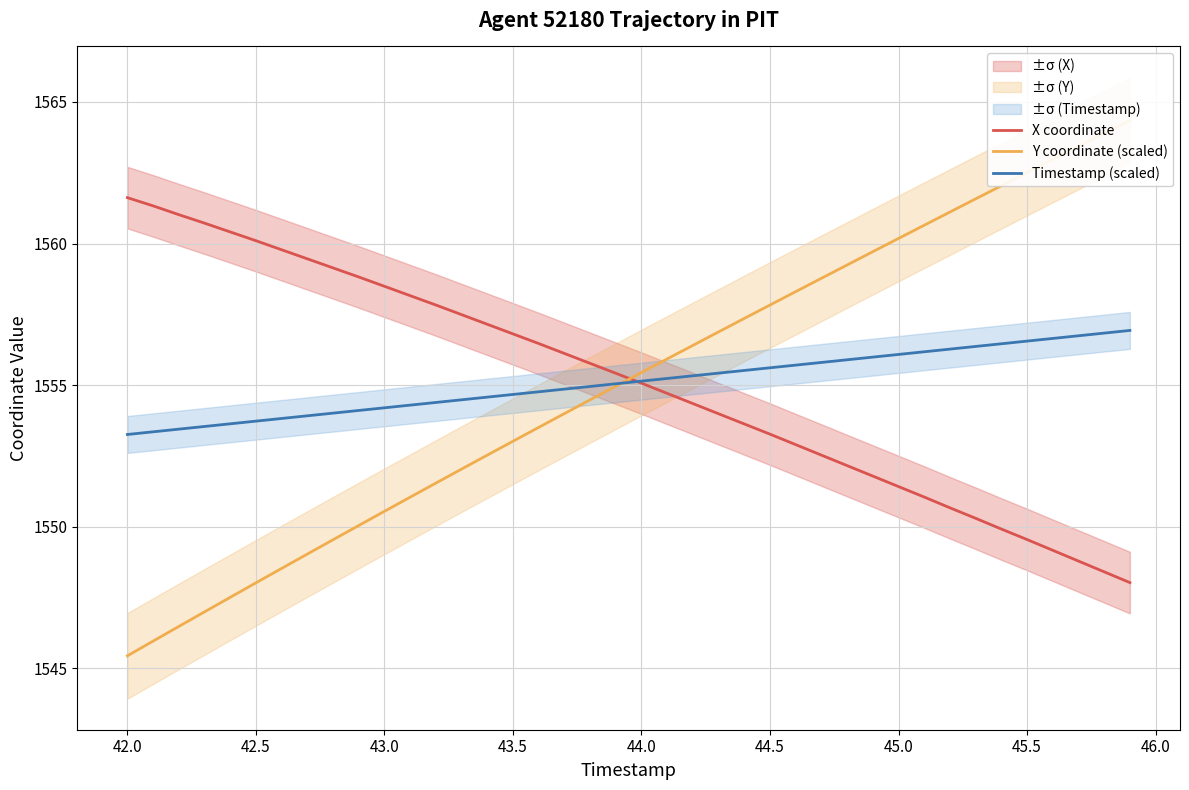

The X coordinate series shows 2127.8 at 44.0. True or false?

False